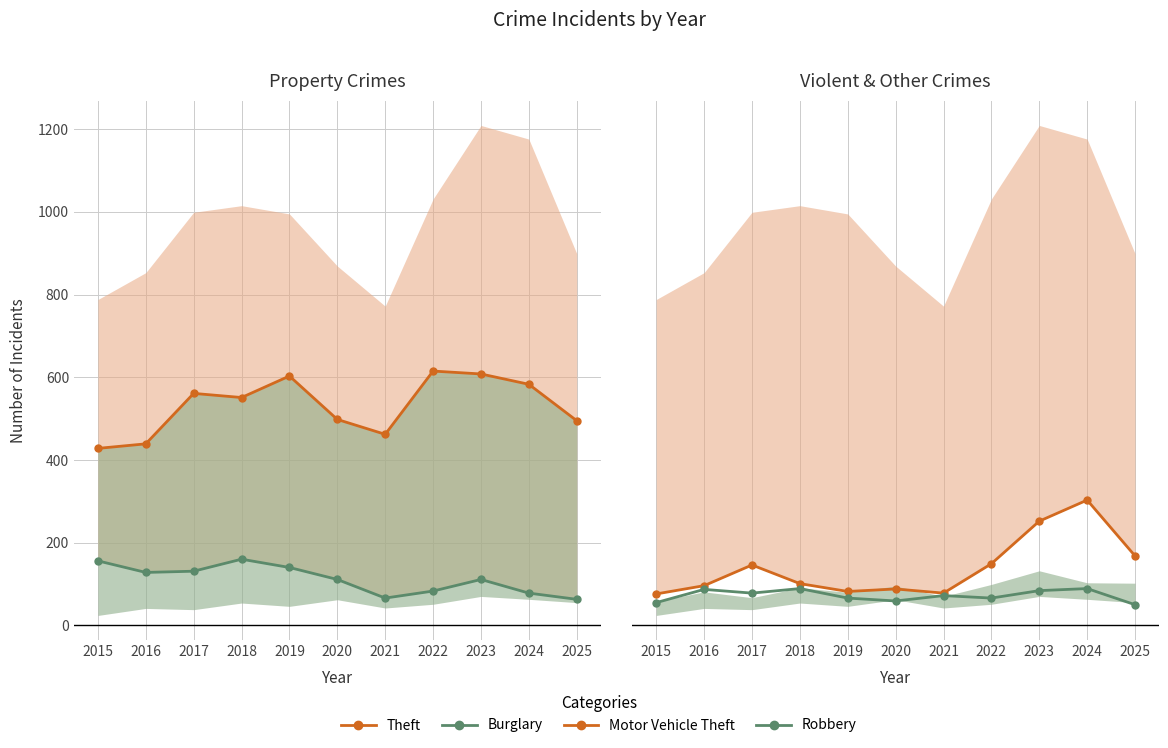

Between 2020 and 2022, which series saw the biggest shift?

Theft